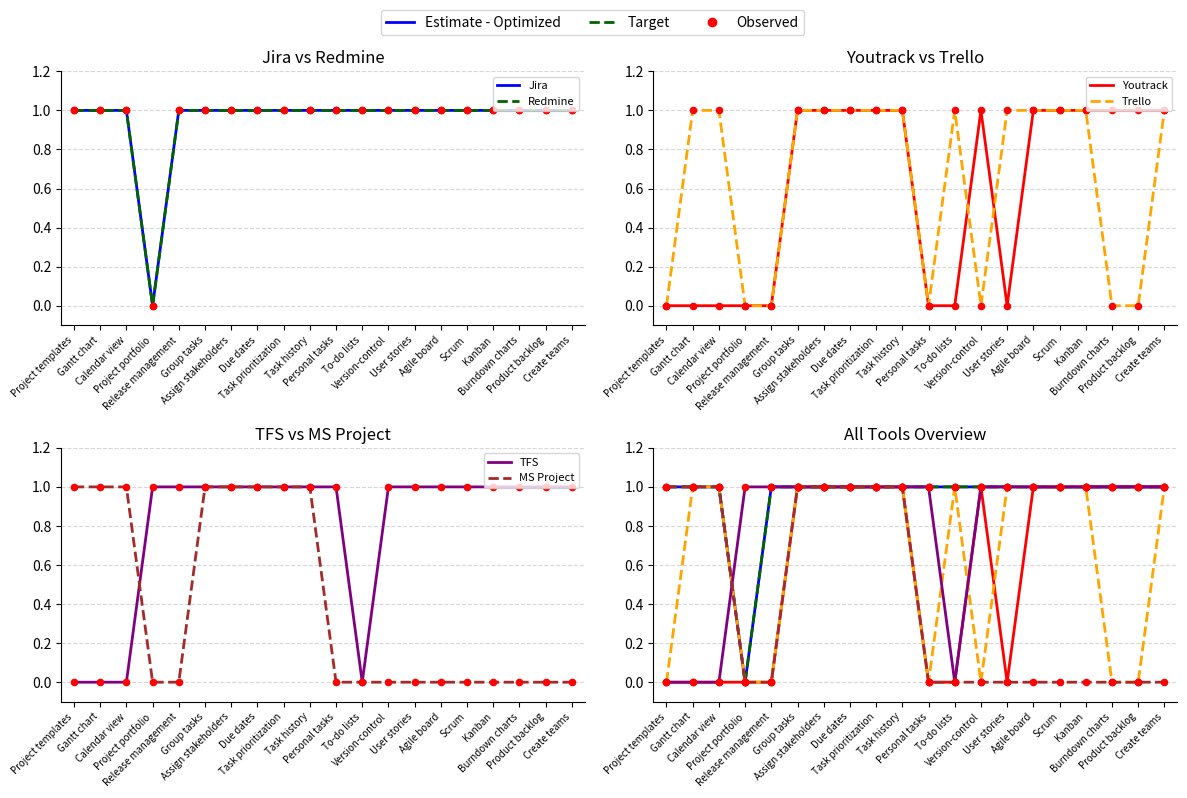

At how many categories does at least one series exceed 0?

20